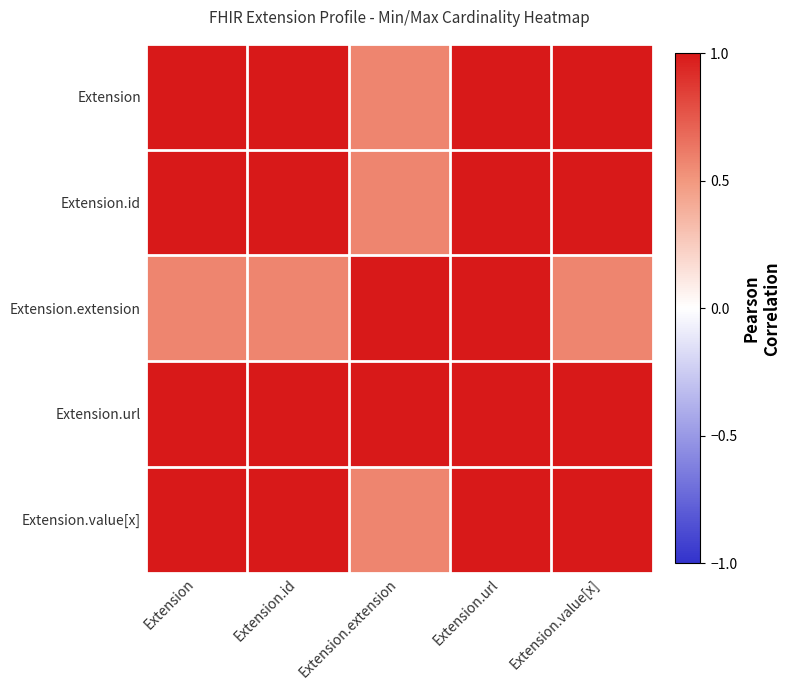

Which series has the largest total across all categories?

Extension.url